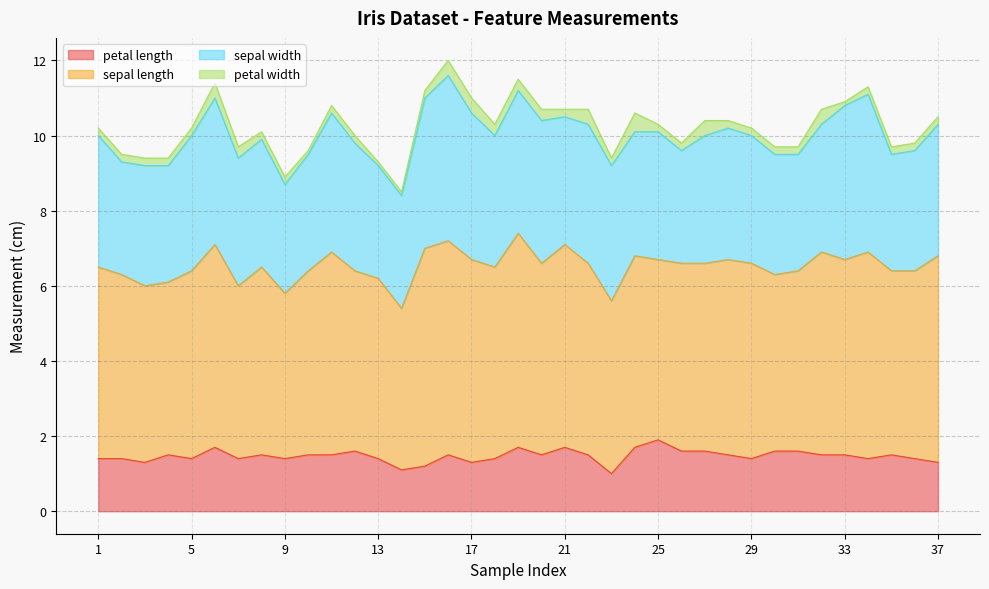

What is the value of the sepal length point at the 2nd from the left?

4.9